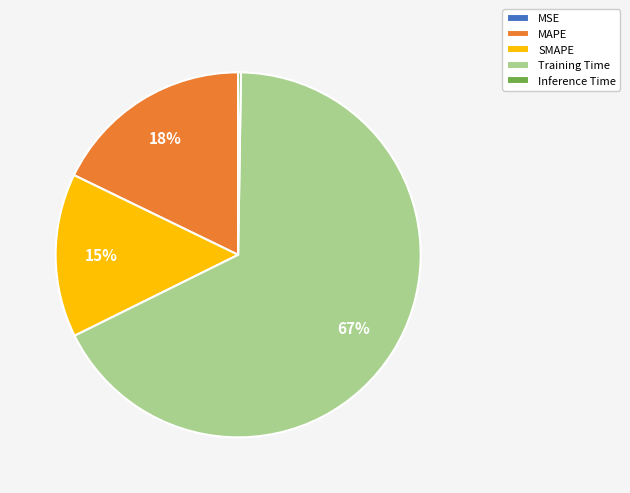

Do Training Time and MAPE together represent more than half of the pie?

Yes